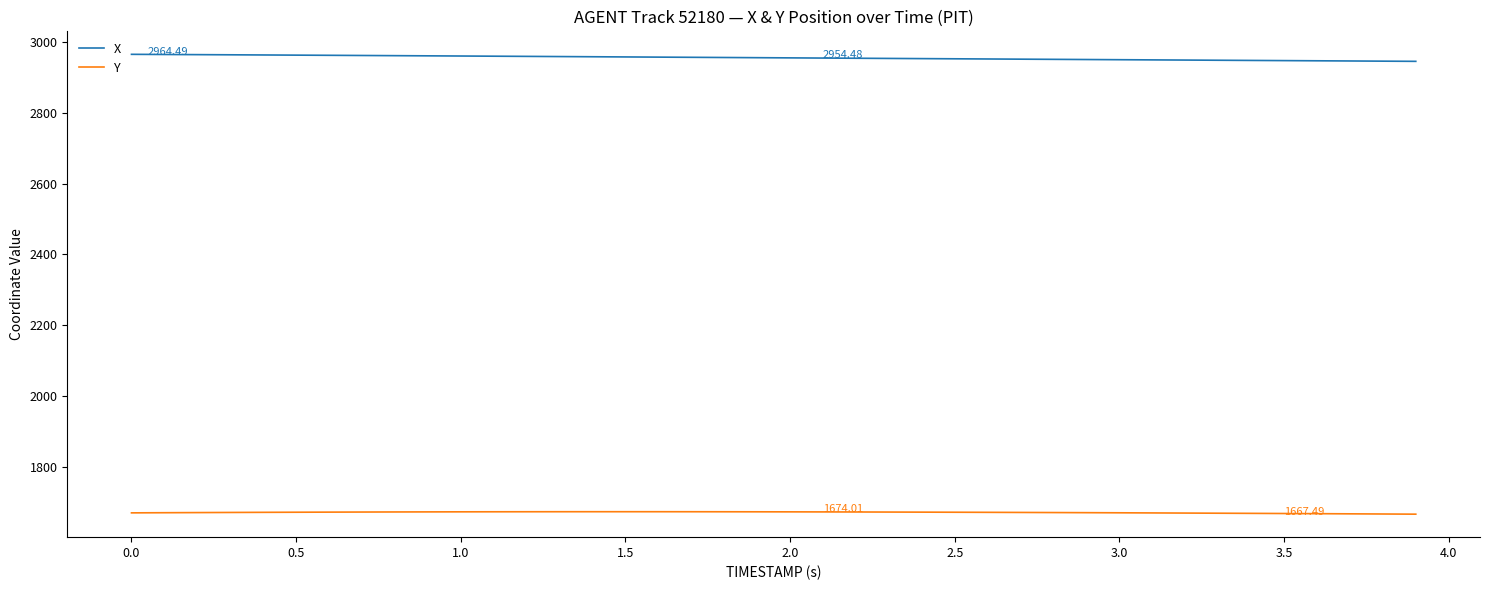

What is the lowest value of the X series?

2944.7